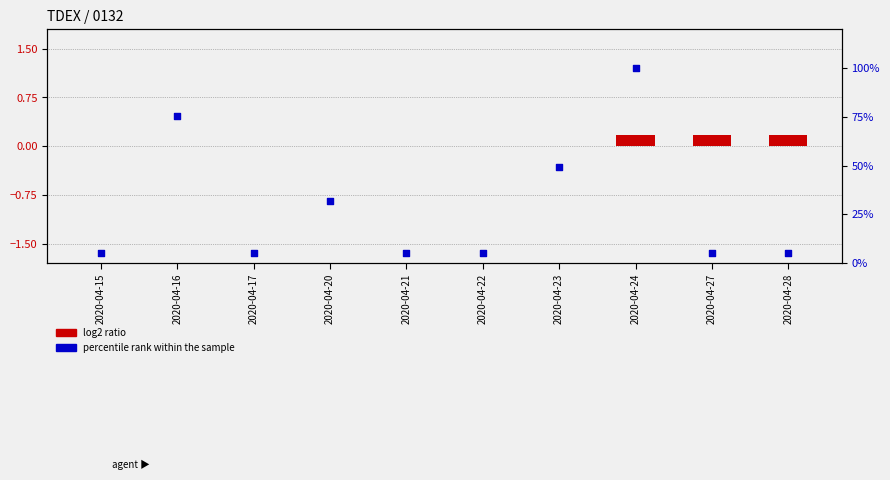

Is the value of percentile rank within the sample at 2020-04-20 greater than the value of log2 ratio at 2020-04-15?

Yes